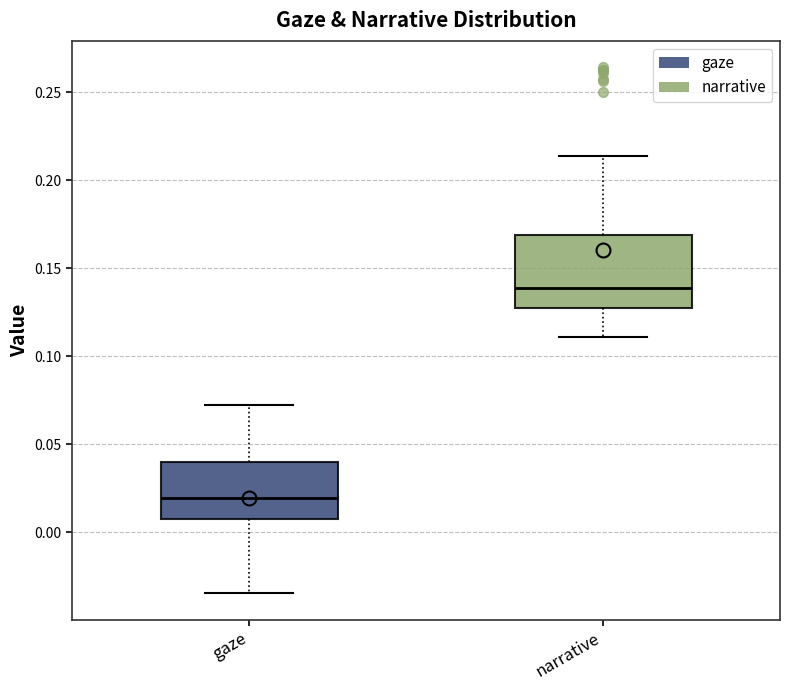

Which box is the tallest, from its lower edge to its upper edge?

narrative